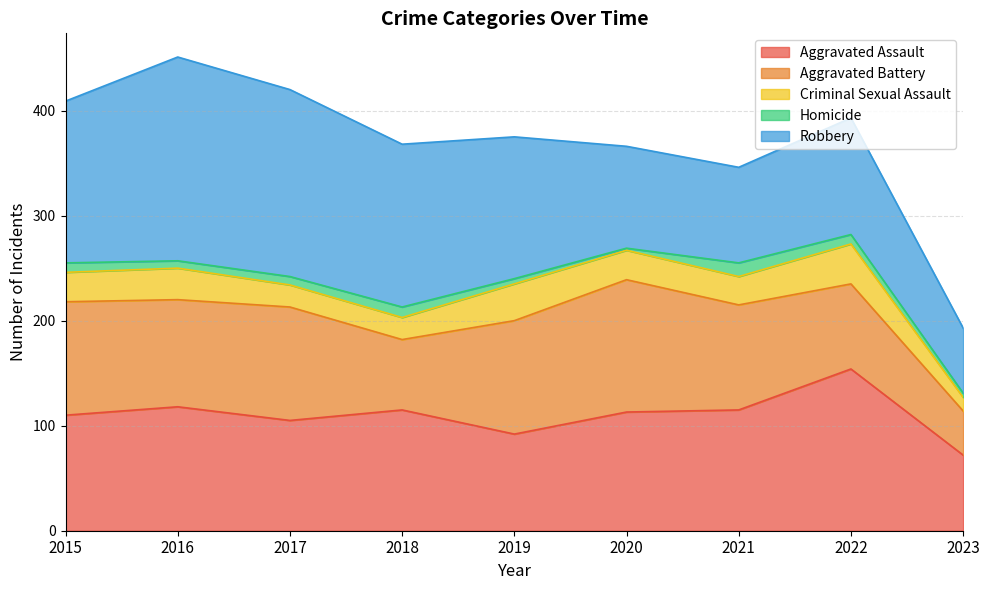

Where is the first local maximum for Aggravated Battery?

2017